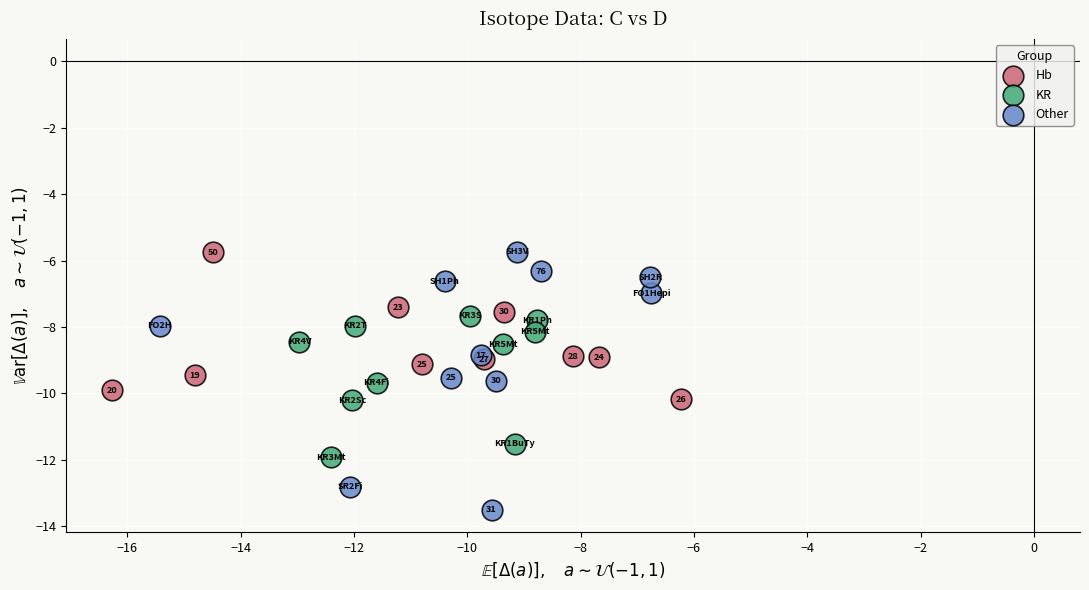

Which series reaches the minimum Y coordinate?

Other